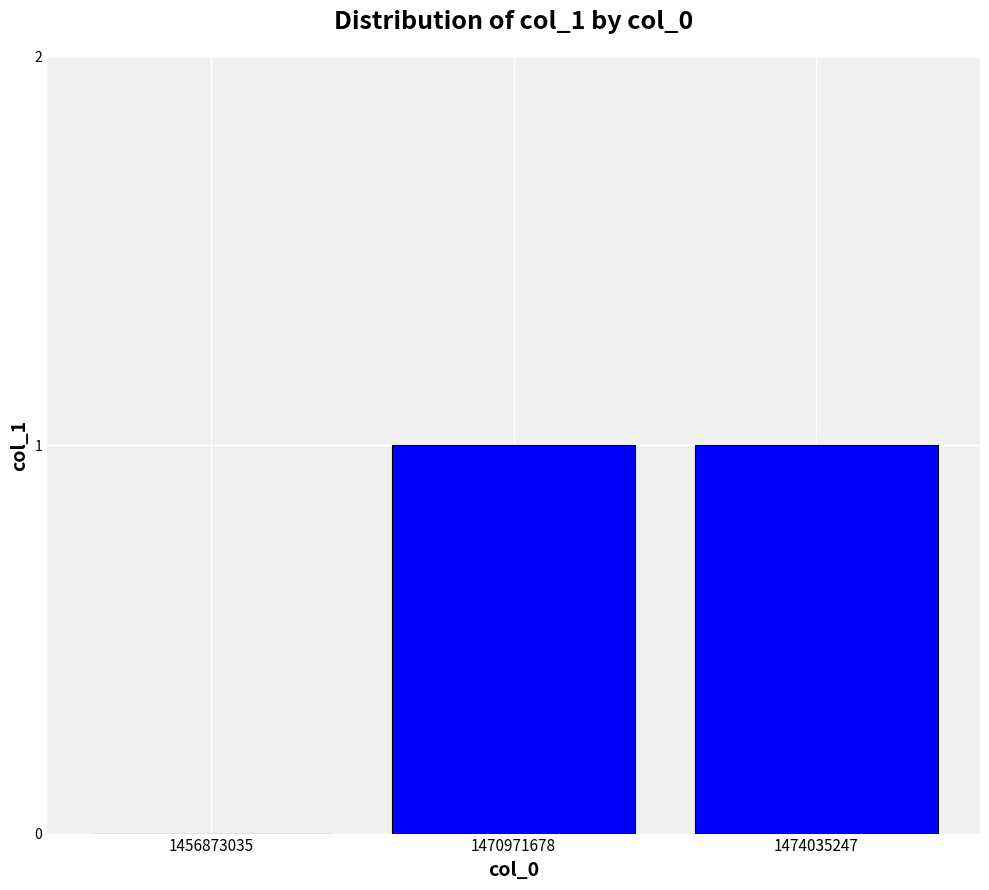

Count the values in the range 0 to 1.

3